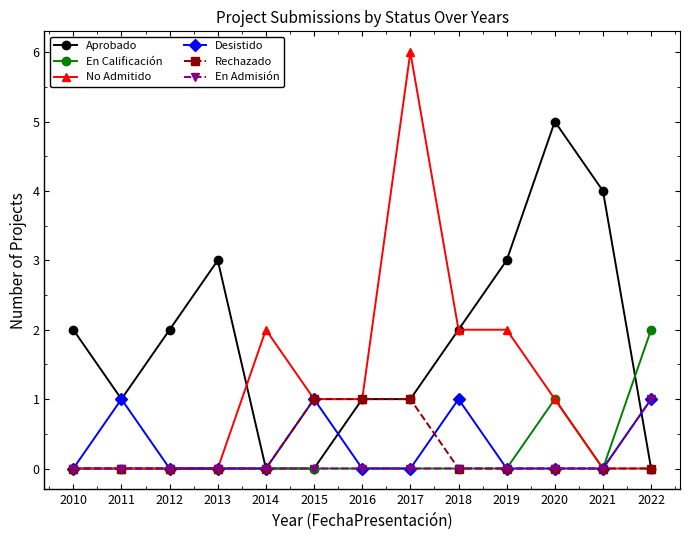

Reading right to left, what are all the values shown in this chart?

Aprobado: 2022=0	2021=4	2020=5	2019=3	2018=2	2017=1	2016=1	2015=0	2014=0	2013=3	2012=2	2011=1	2010=2
En Calificación: 2022=2	2021=0	2020=1	2019=0	2018=0	2017=0	2016=0	2015=0	2014=0	2013=0	2012=0	2011=0	2010=0
No Admitido: 2022=0	2021=0	2020=1	2019=2	2018=2	2017=6	2016=1	2015=1	2014=2	2013=0	2012=0	2011=0	2010=0
Desistido: 2022=1	2021=0	2020=0	2019=0	2018=1	2017=0	2016=0	2015=1	2014=0	2013=0	2012=0	2011=1	2010=0
Rechazado: 2022=0	2021=0	2020=0	2019=0	2018=0	2017=1	2016=1	2015=1	2014=0	2013=0	2012=0	2011=0	2010=0
En Admisión: 2022=1	2021=0	2020=0	2019=0	2018=0	2017=0	2016=0	2015=0	2014=0	2013=0	2012=0	2011=0	2010=0